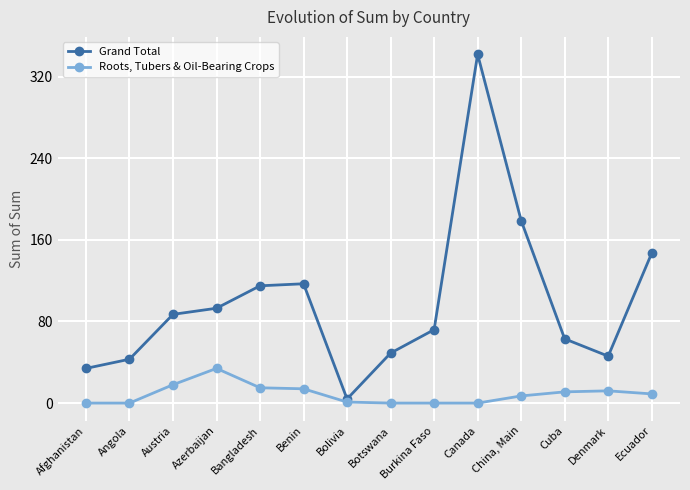

Which series changed the most between Burkina Faso and Canada?

Grand Total